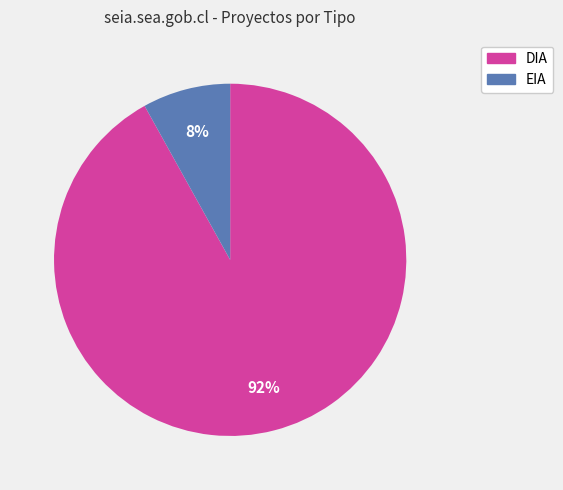

Does any single category account for the majority?

Yes